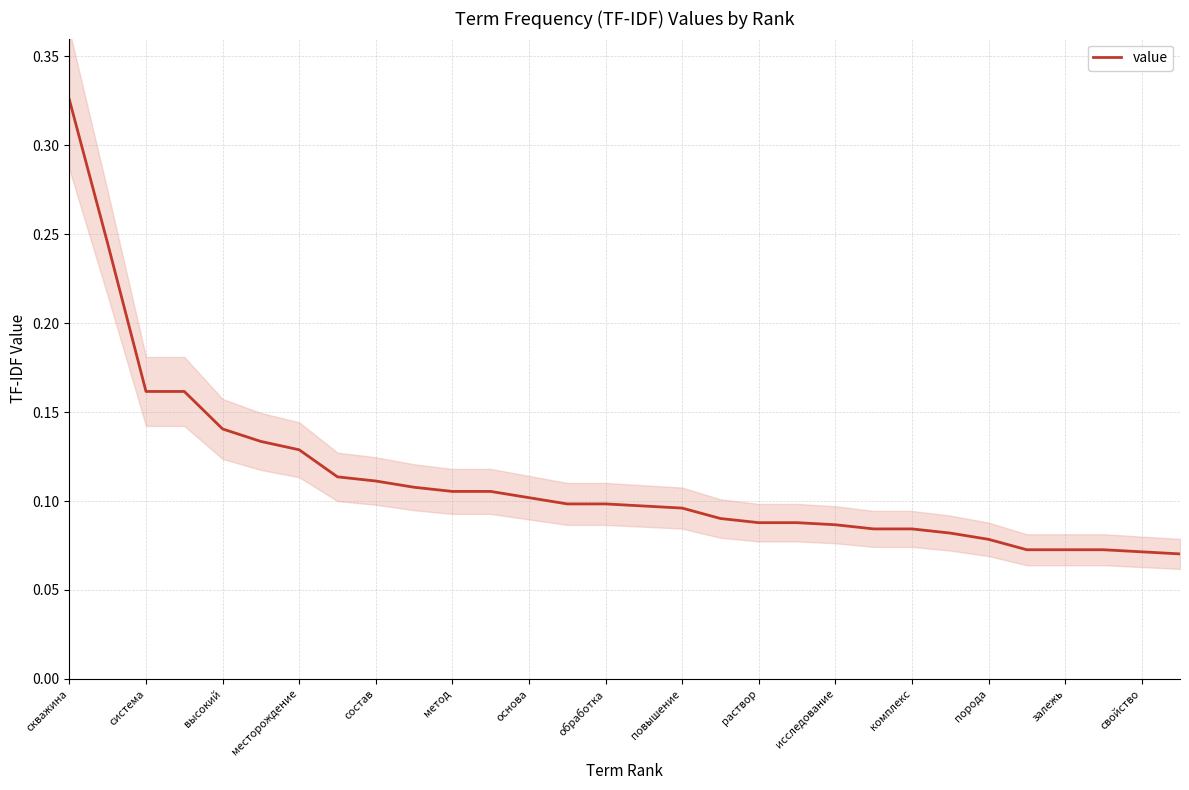

What is the average value?

0.1